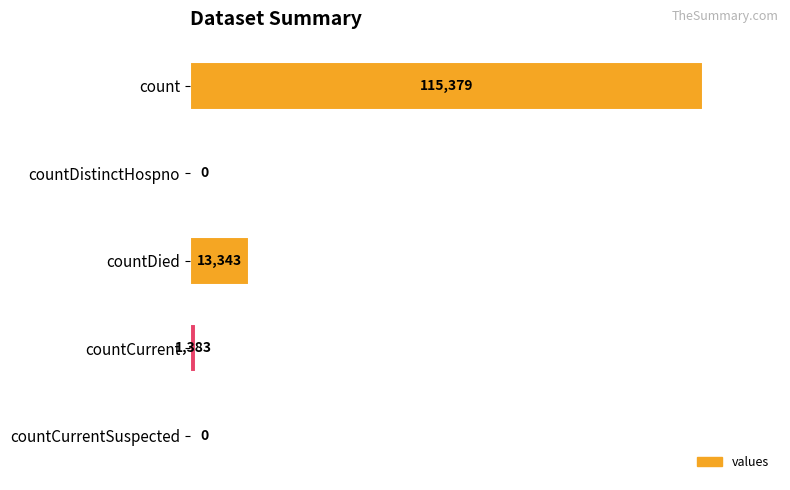

What is the average value?

26021